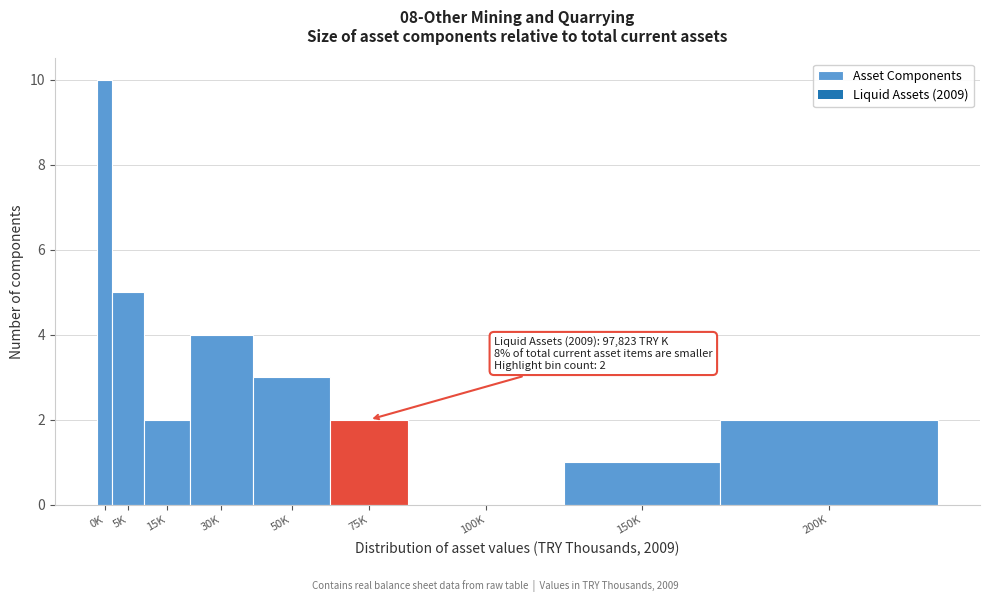

Reading right to left, transcribe all the data shown in this chart.

200K=2	150K=1	100K=0	75K=2	50K=3	30K=4	15K=2	5K=5	0K=10